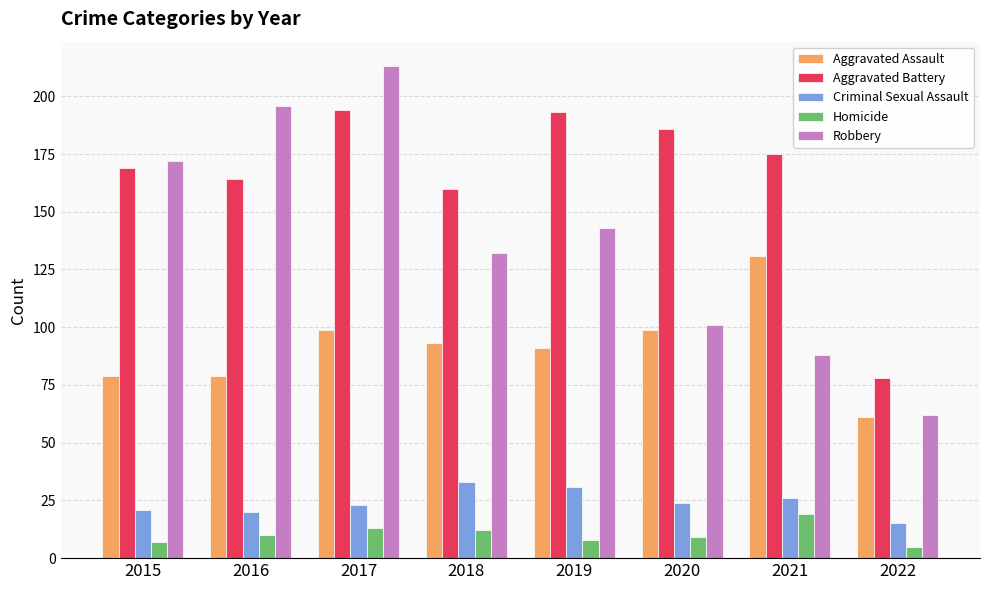

How many bars are there in total?

40